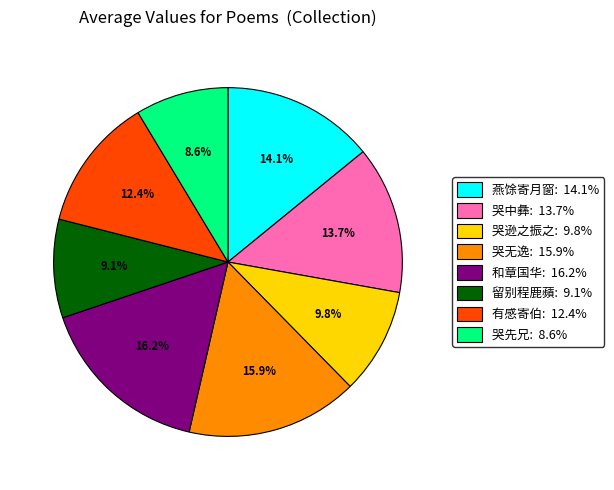

Count the number of slices in the pie.

8